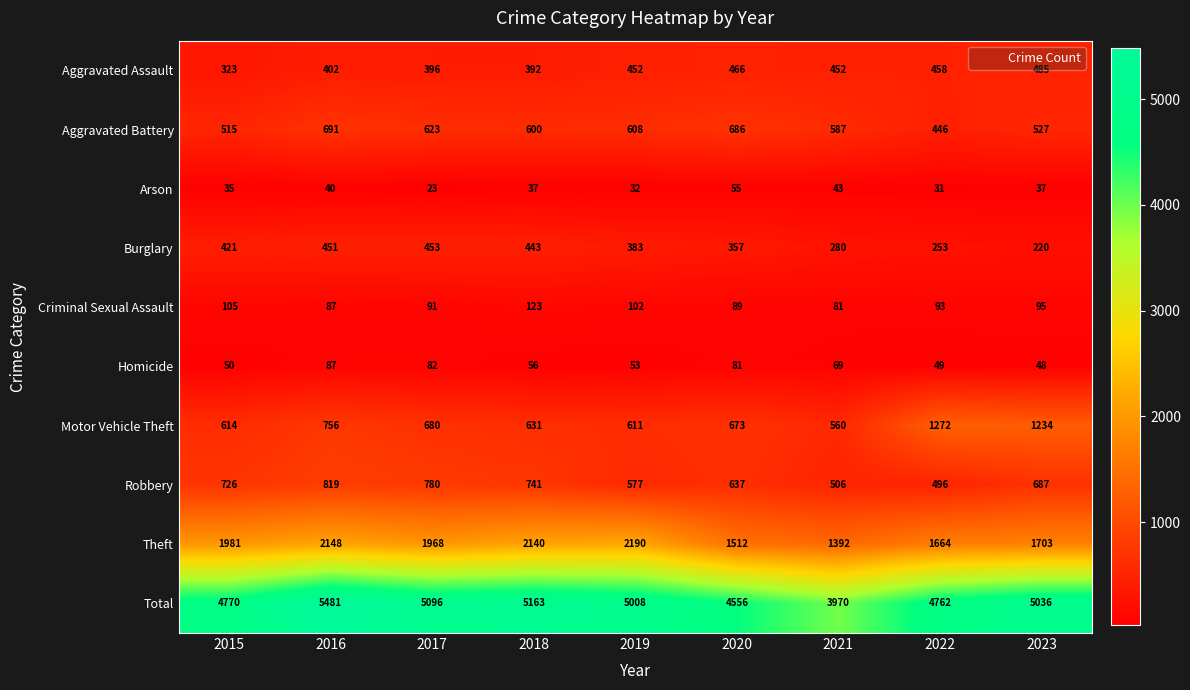

True or false: Criminal Sexual Assault has a value of 39 at 2015.

False